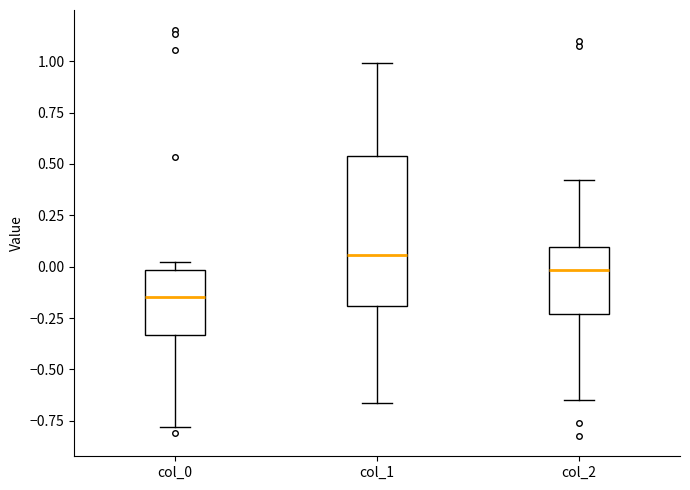

Which box's median line is the lowest?

col_0